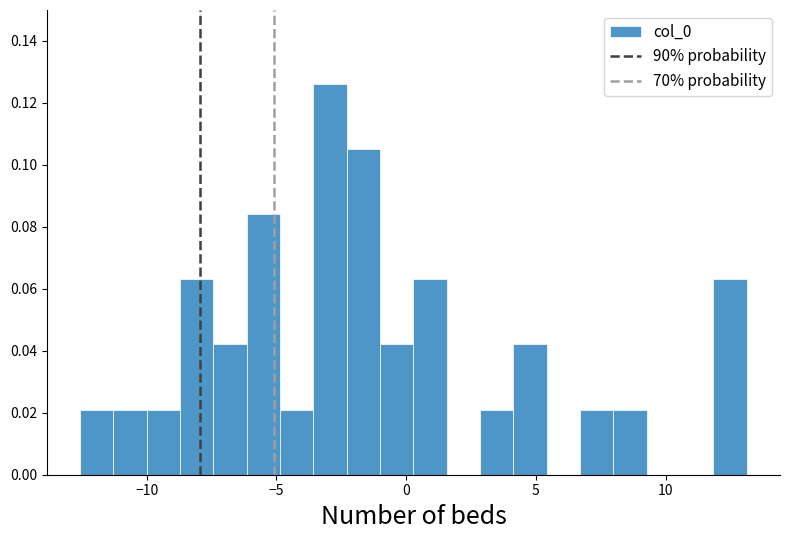

Read against the x-axis, roughly where is the centre of the tallest bar?

-3.0